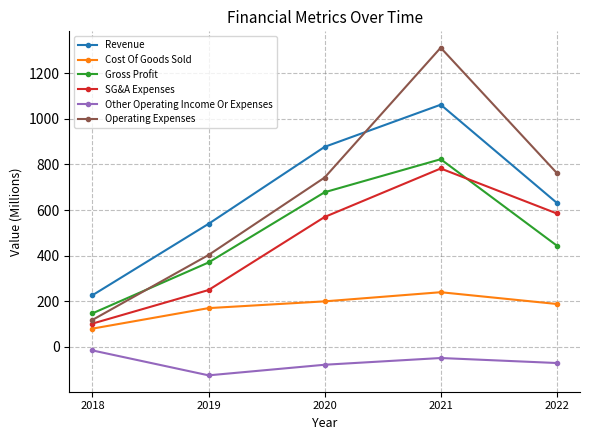

Where is SG&A Expenses nearest to the value 442?

2020